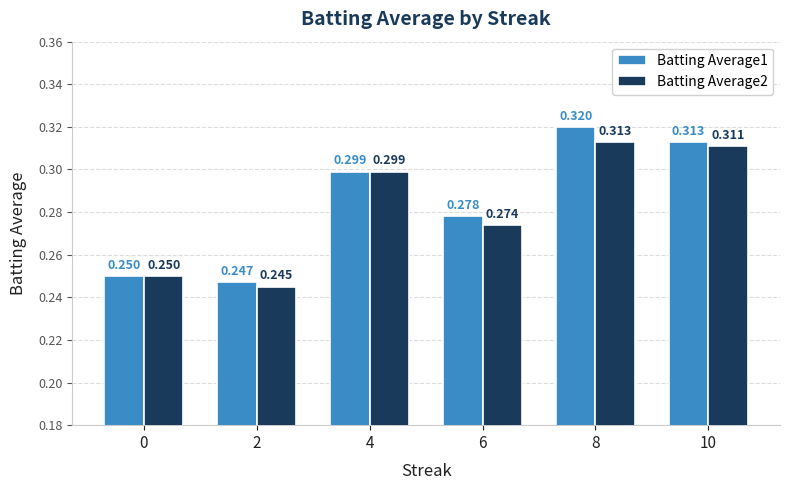

How many distinct data groups are displayed?

2